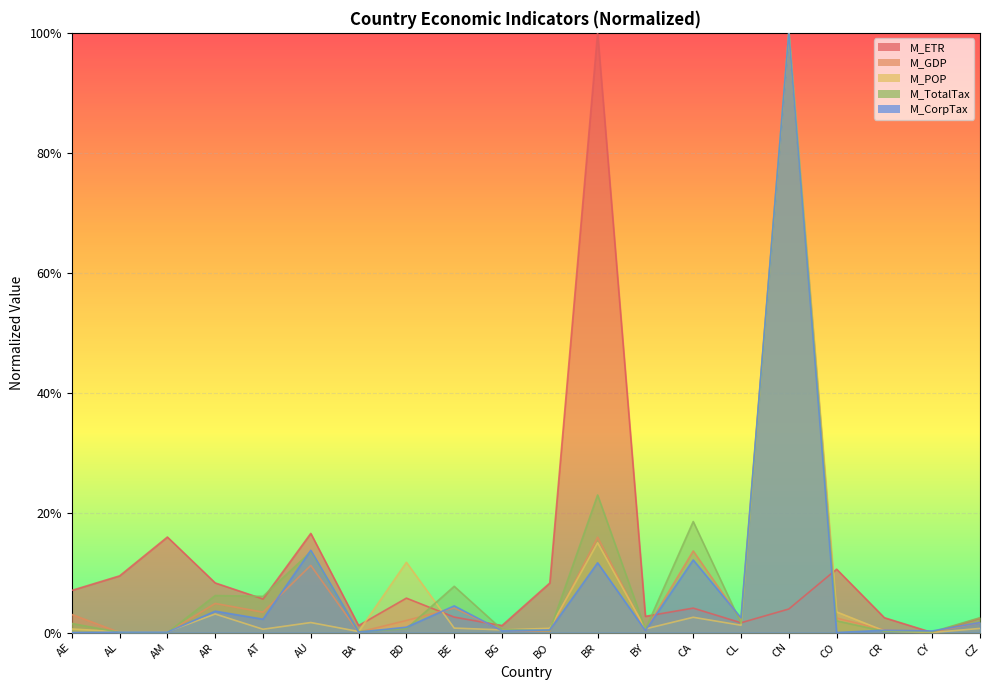

How many lines are shown in the chart?

5